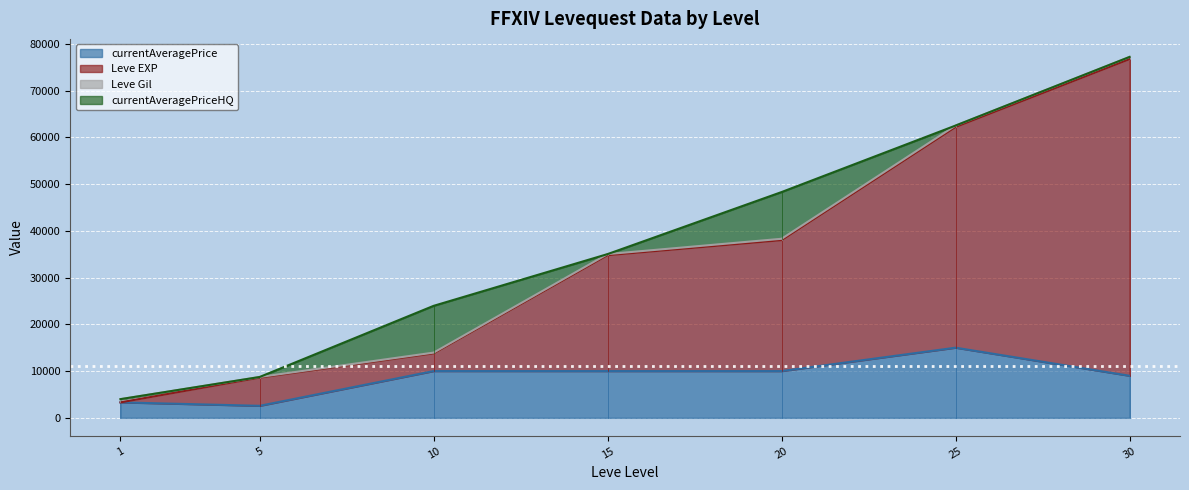

The value of currentAveragePrice at 30 is 4290.7. True or false?

False